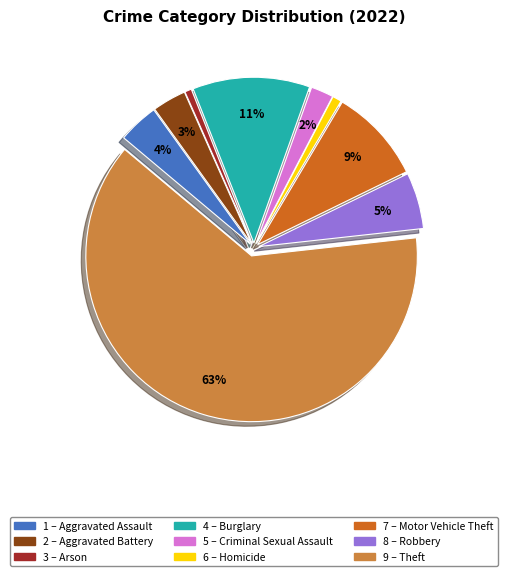

To the nearest percent, what is the average slice percentage?

11%